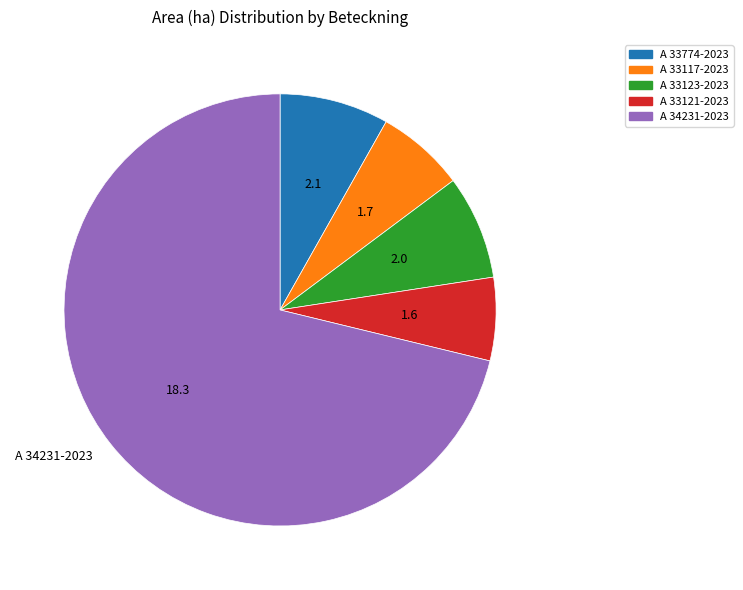

What is the largest slice in the pie chart?

A 34231-2023